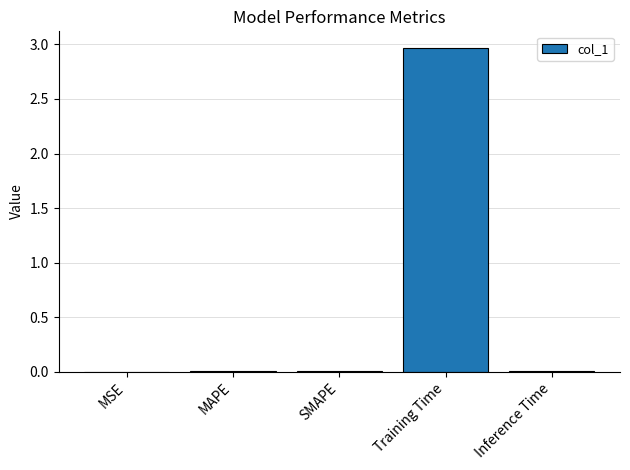

Which category has the highest value across all series?

Training Time